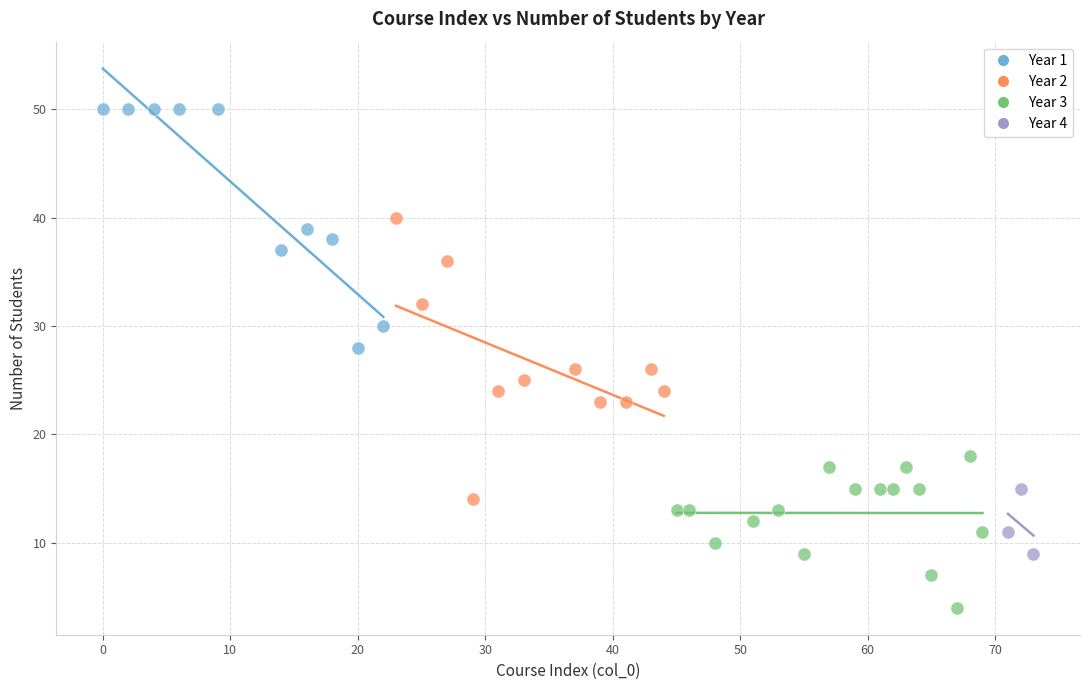

Which series reaches the maximum Y coordinate?

Year 1